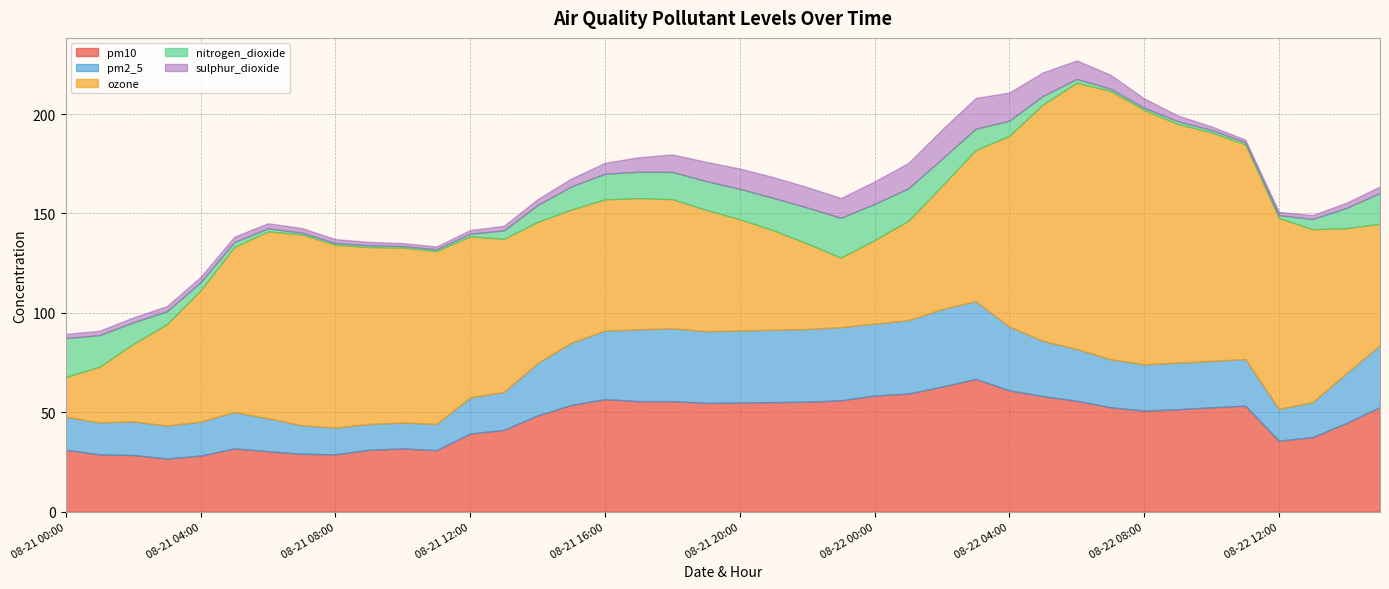

What position from the right is 08-22 09:00?

7